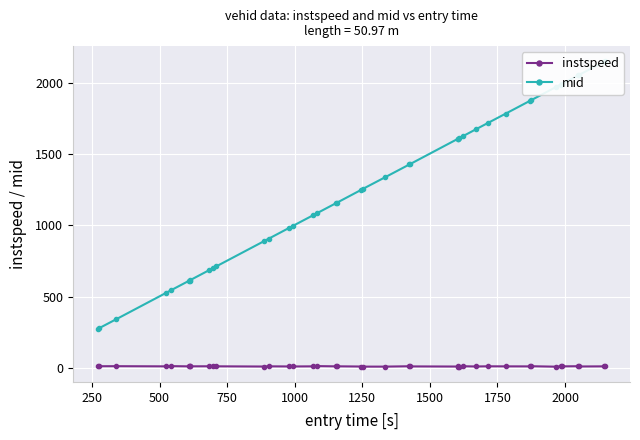

How many values in the instspeed series are below 11?

12